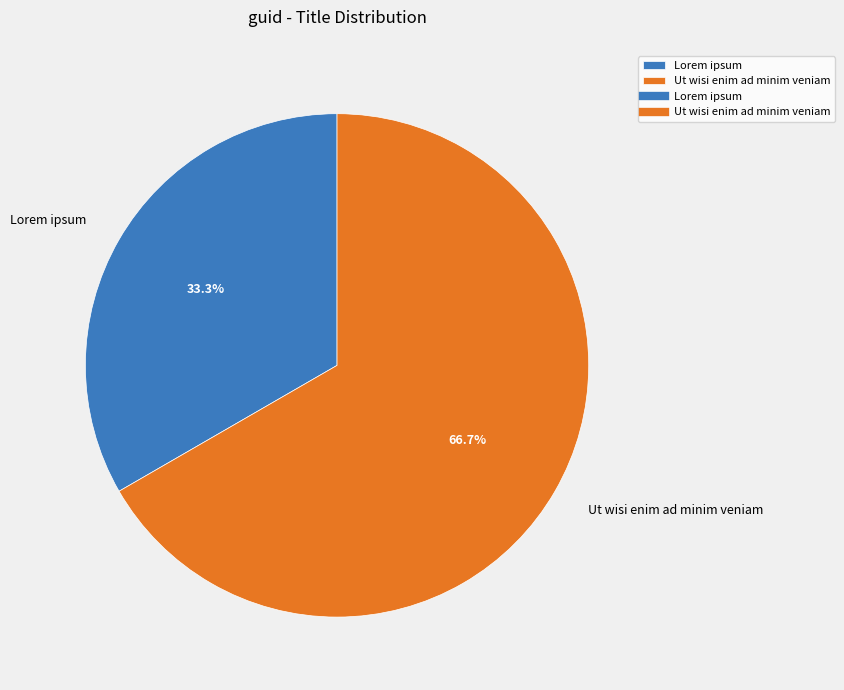

Is the sum of Lorem ipsum and Ut wisi enim ad minim veniam greater than half?

Yes